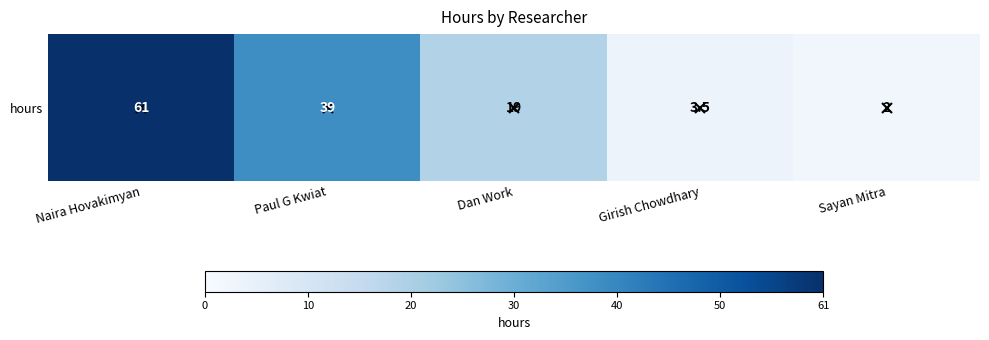

What is the smallest value displayed?

2.0